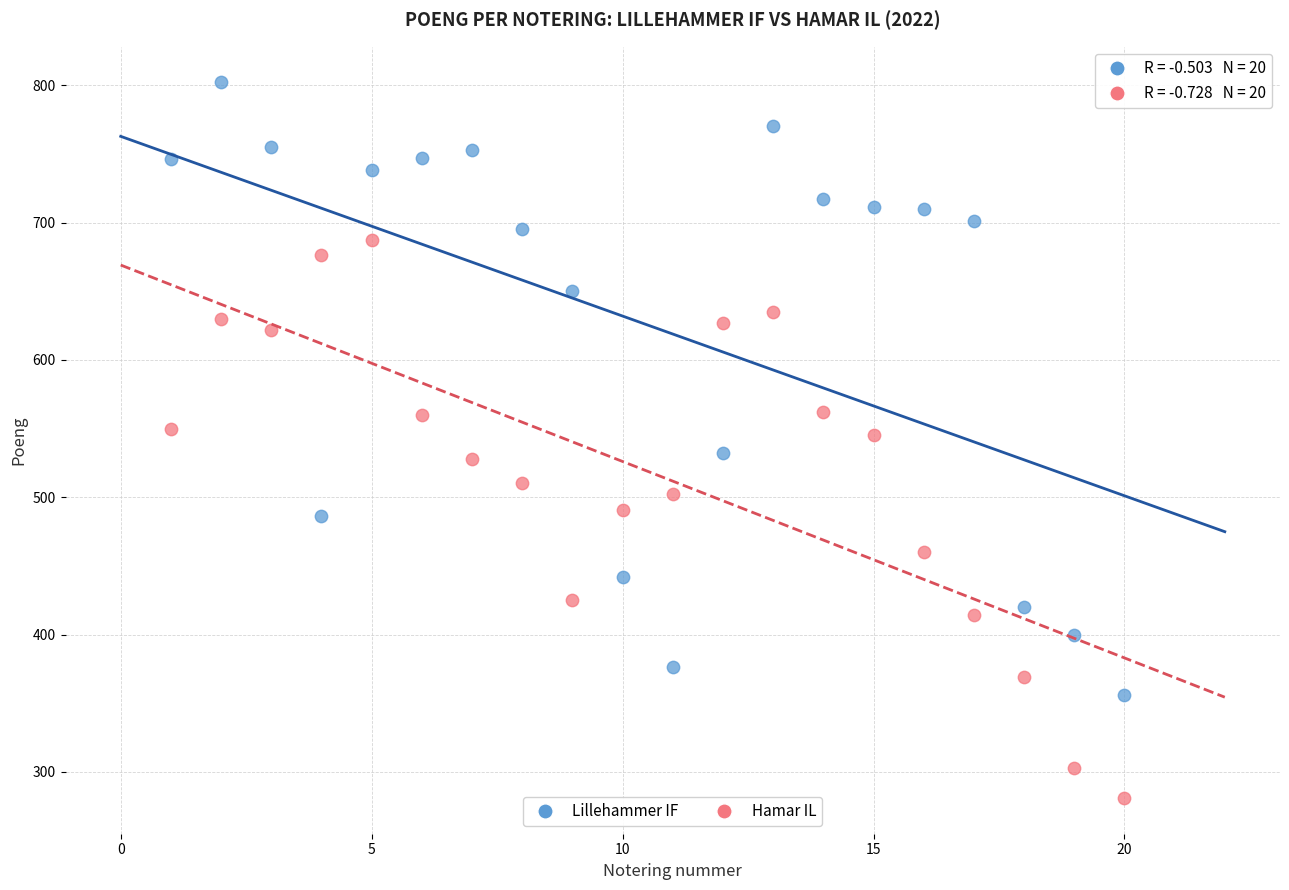

Which series contains the lowest Y value?

Hamar IL